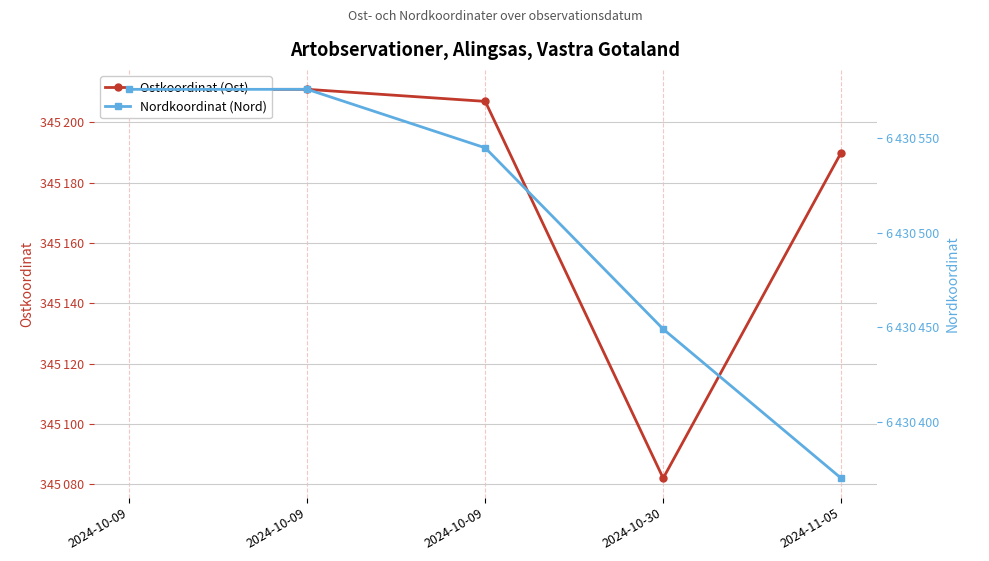

Count the number of data series in this chart.

2